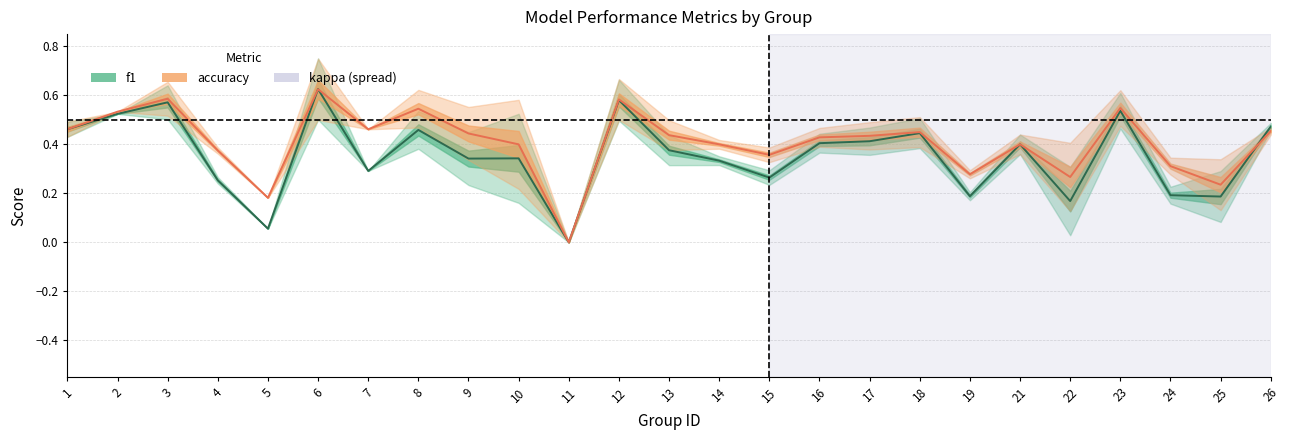

Reading left to right, what are all the values shown in this chart?

f1: 0.5	0.5	0.6	0.3	0.1	0.6	0.3	0.5	0.3	0.3	0.0	0.6	0.4	0.3	0.3	0.4	0.4	0.4	0.2	0.4	0.2	0.5	0.2	0.2	0.5
accuracy: 0.5	0.5	0.6	0.4	0.2	0.6	0.5	0.5	0.4	0.4	0.0	0.6	0.4	0.4	0.4	0.4	0.4	0.5	0.3	0.4	0.3	0.5	0.3	0.2	0.5